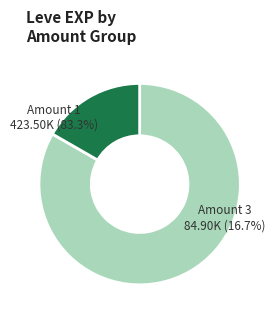

Is the sum of 15 and 20 greater than half?

No